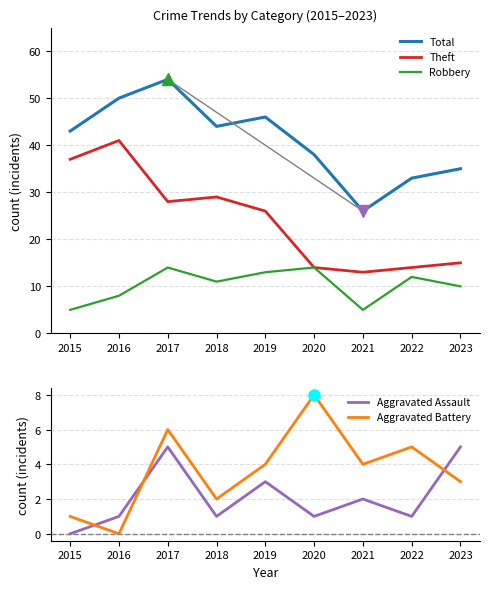

How many values in the Total series are below 43?

4